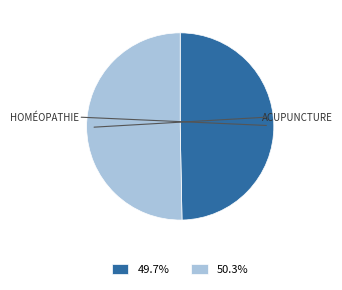

Do 50.3% and 49.7% together represent more than half of the pie?

Yes